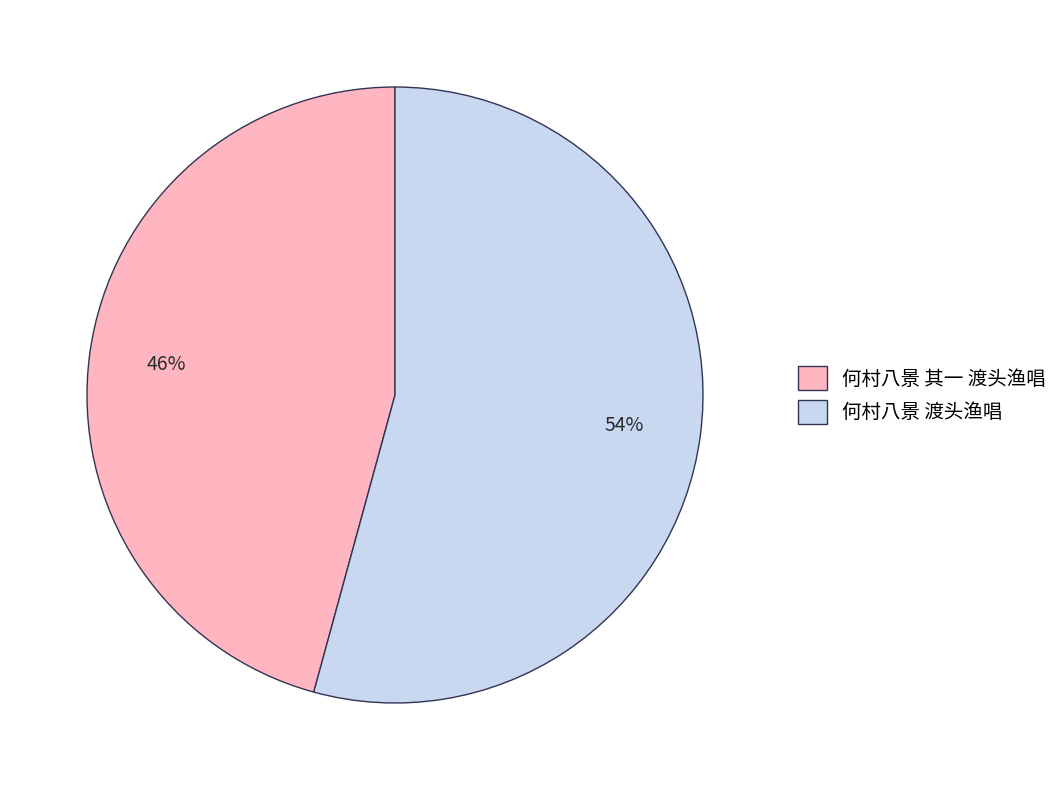

Combined, do 何村八景 渡头渔唱 and 何村八景 其一 渡头渔唱 account for over 50%?

Yes